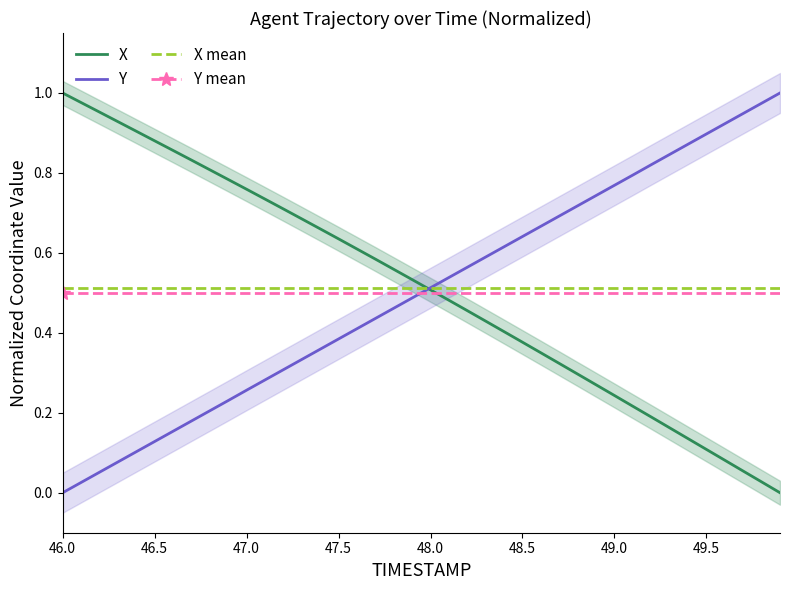

How many categories are shown in the chart?

40